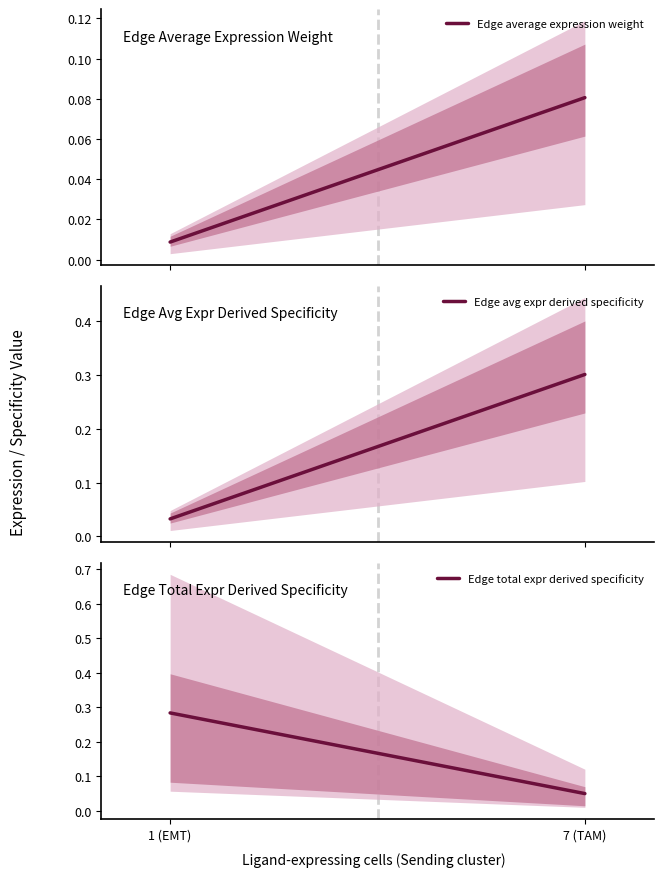

At which label is Edge avg expr derived specificity closest to 0?

1 (EMT)